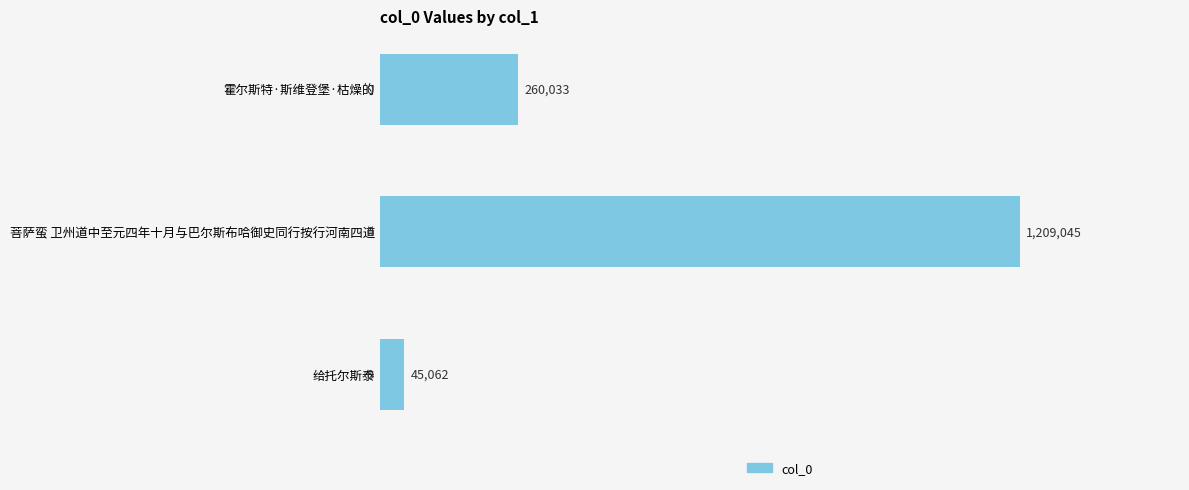

Which label corresponds to the largest value in the chart?

菩萨蛮 卫州道中至元四年十月与巴尔斯布哈御史同行按行河南四道